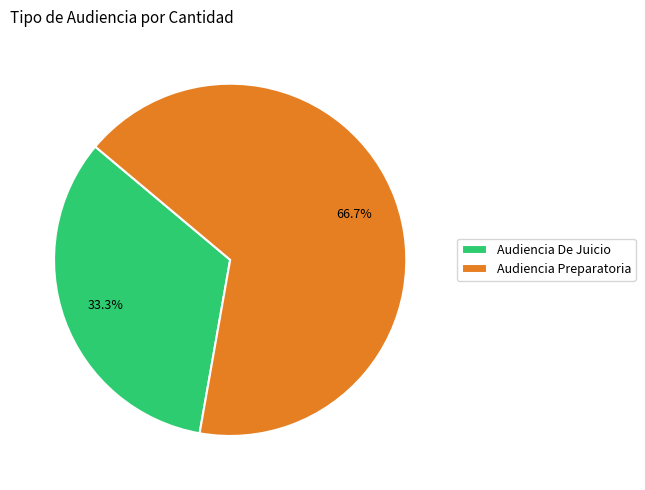

To the nearest percent, what is the average slice percentage?

50%